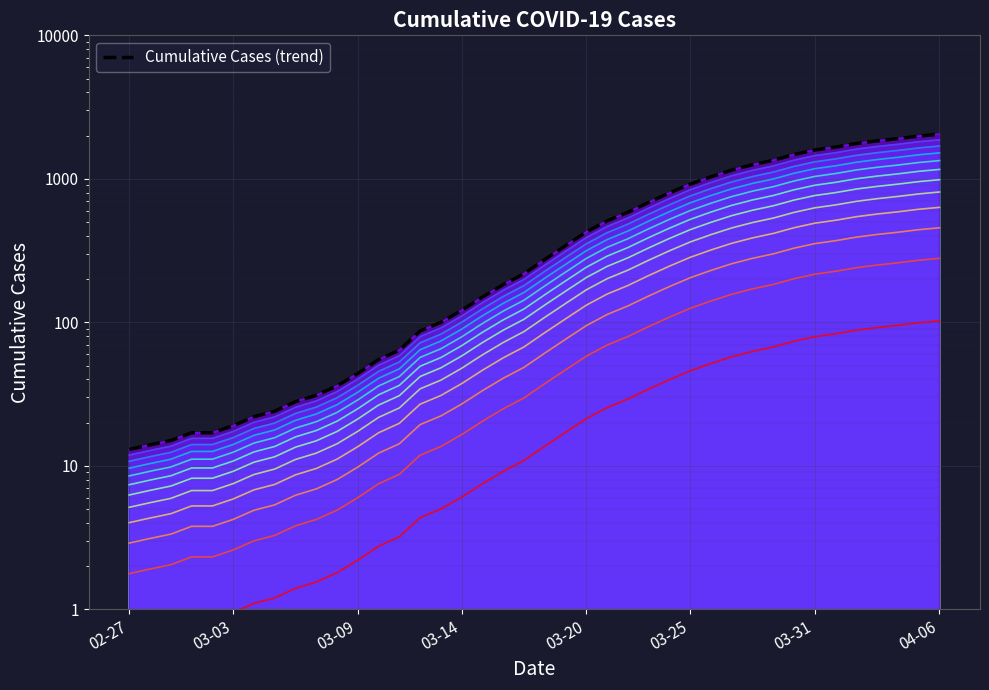

What is the change in value from 19 to 39?

+1829